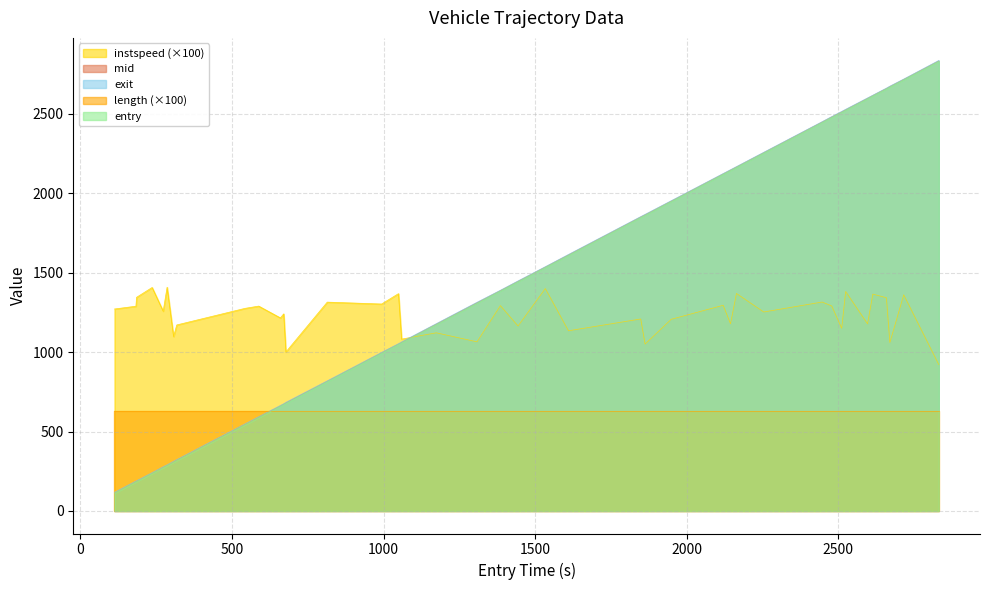

What is the lowest value of the exit series?

117.6